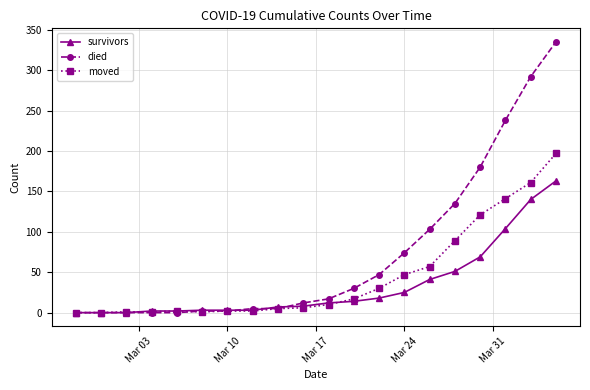

Count the number of categories in the chart.

20